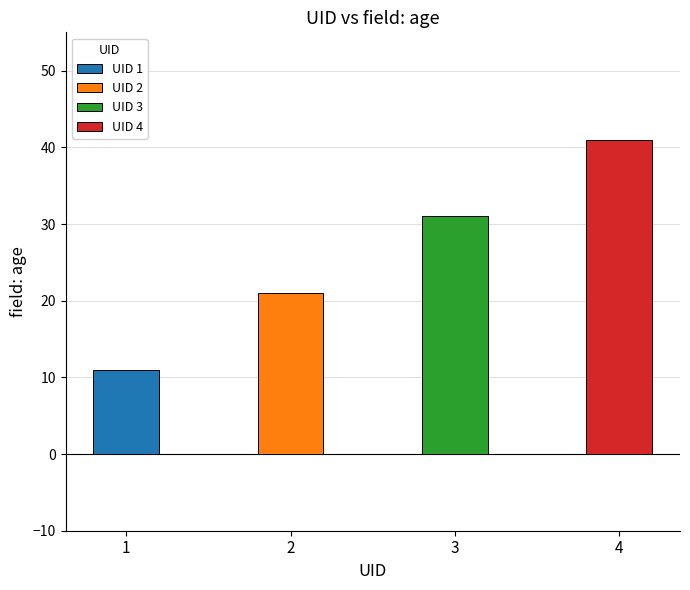

What is the value of the 4th bar from the left?

41